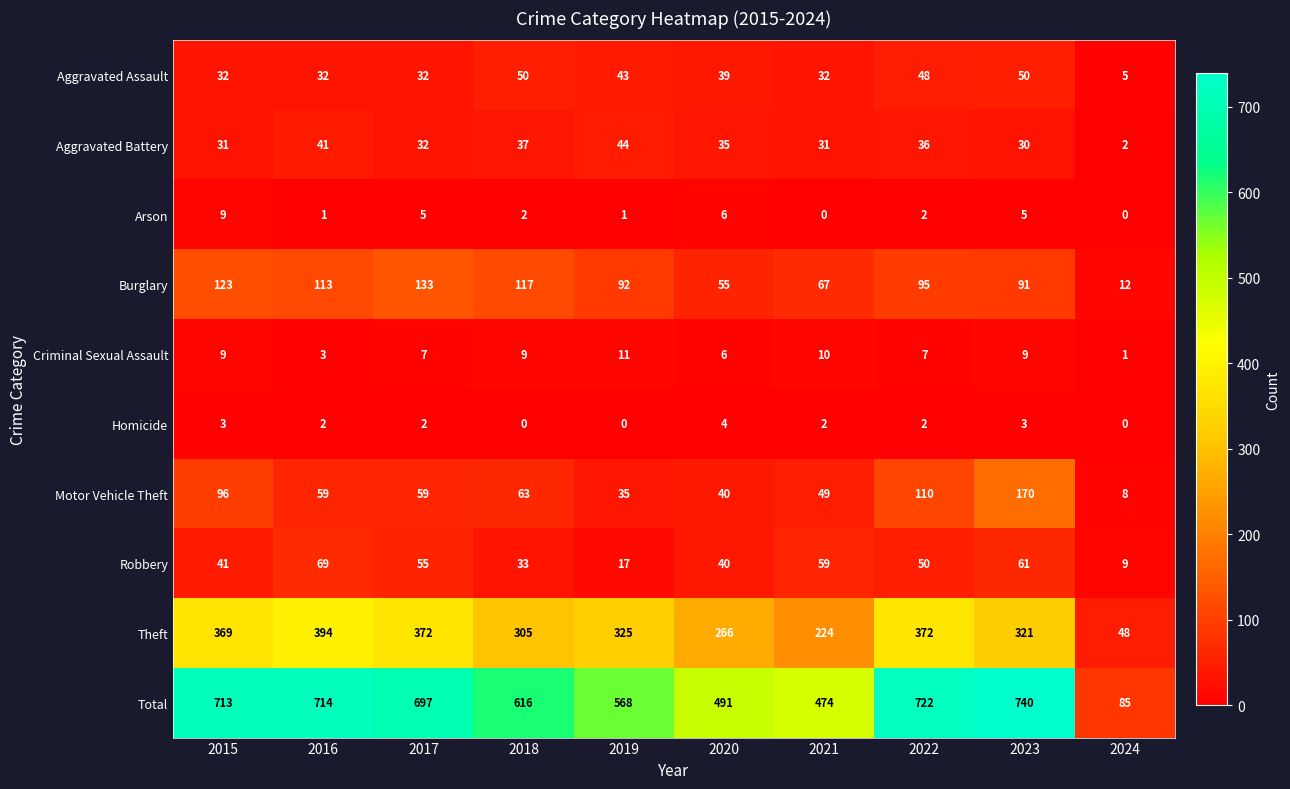

What is the total value across all series at 2016?

1428